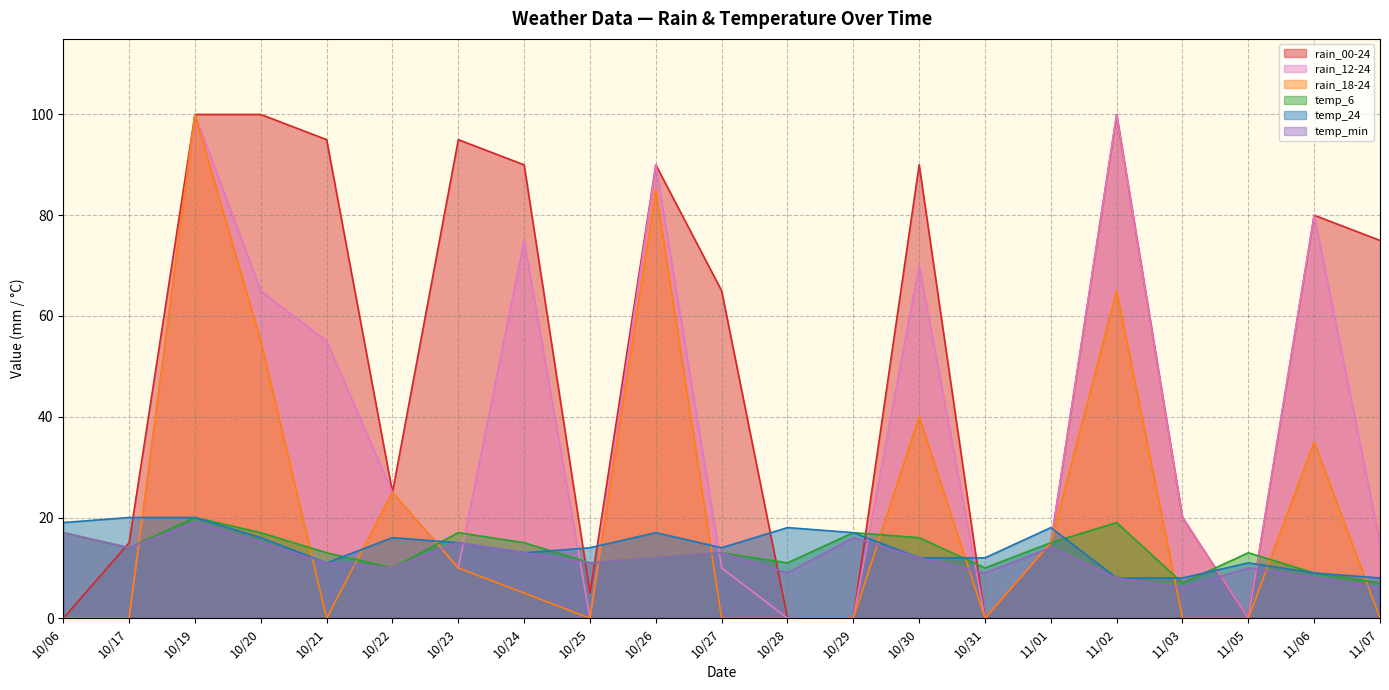

The value of rain_12-24 at 11/06 is 30. True or false?

False